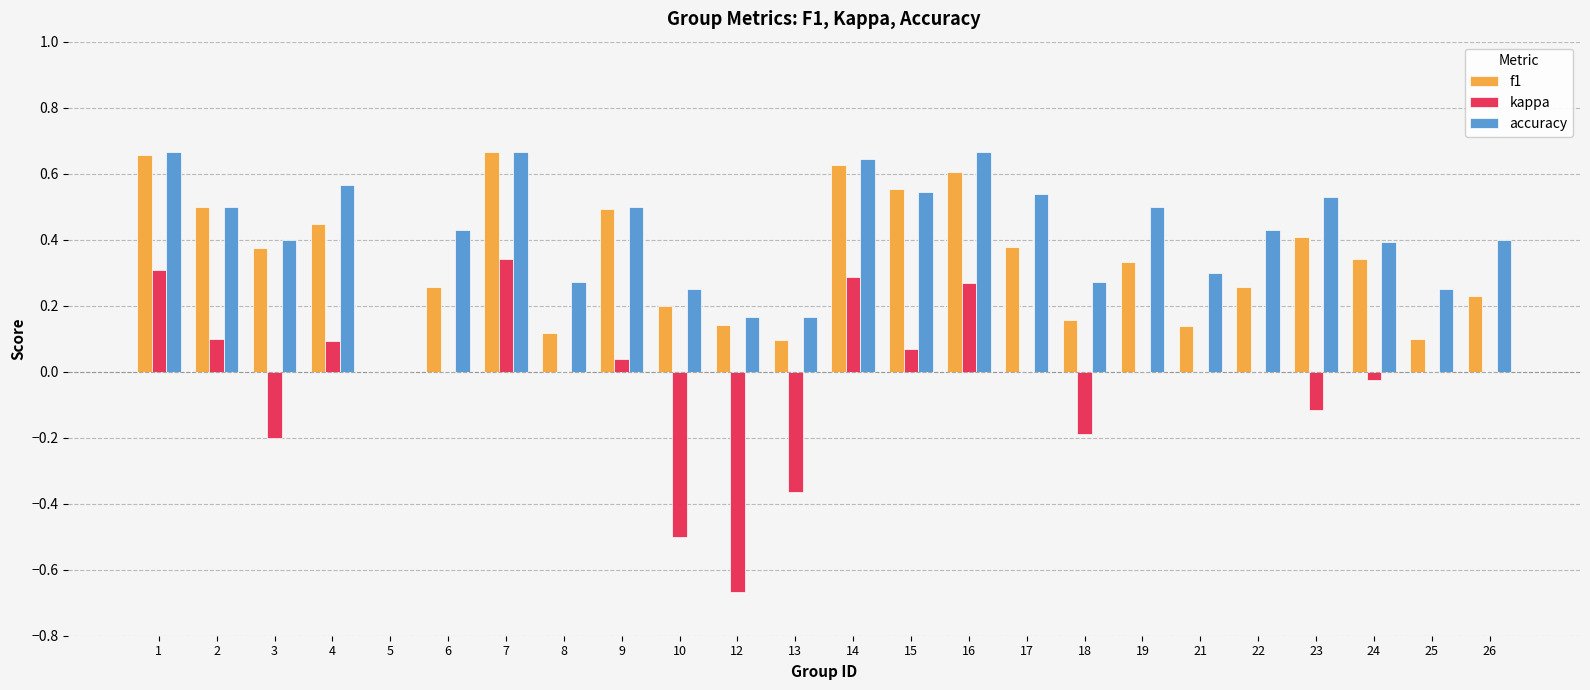

What is the sum of all accuracy values?

10.1